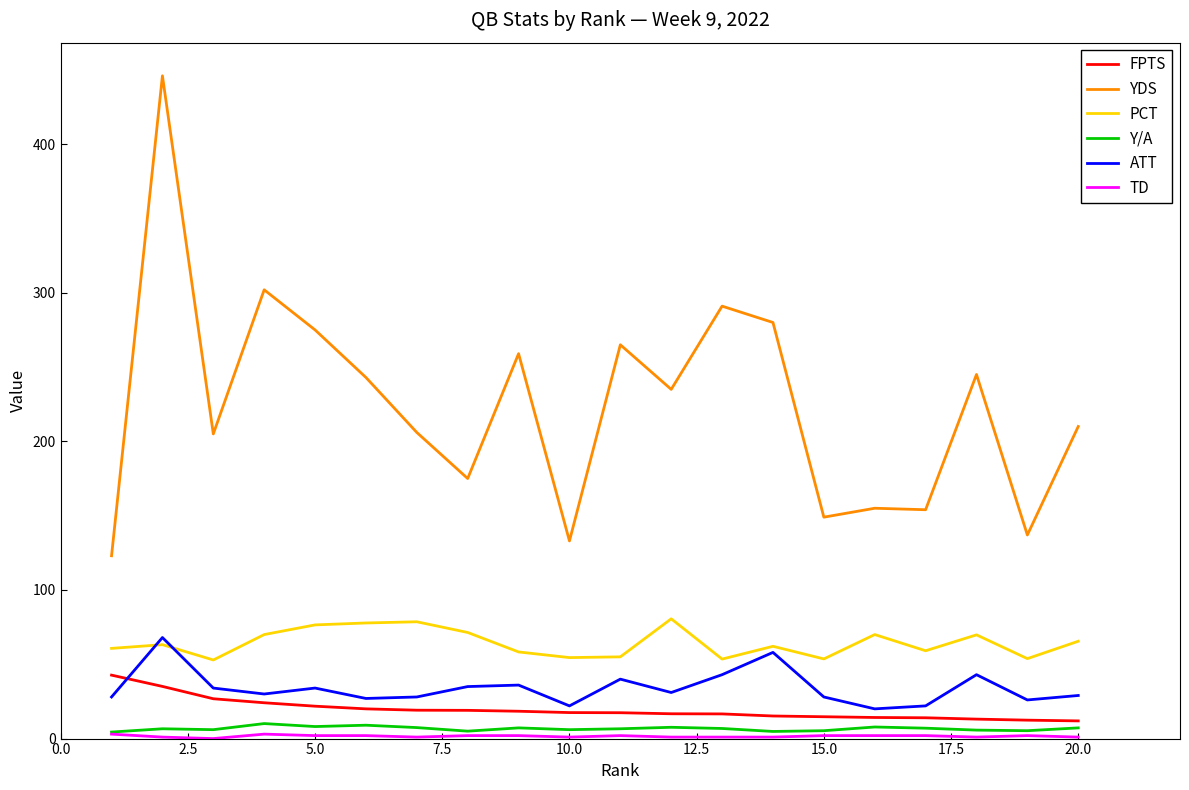

True or false: YDS and Y/A intersect in this chart.

False